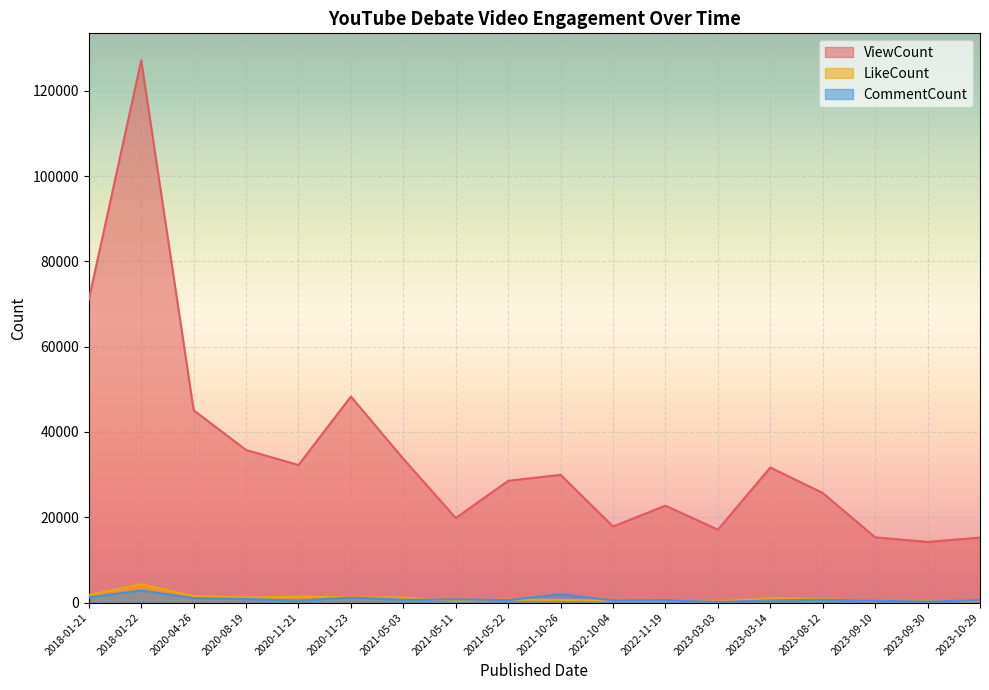

What is the sum of all LikeCount values?

18445